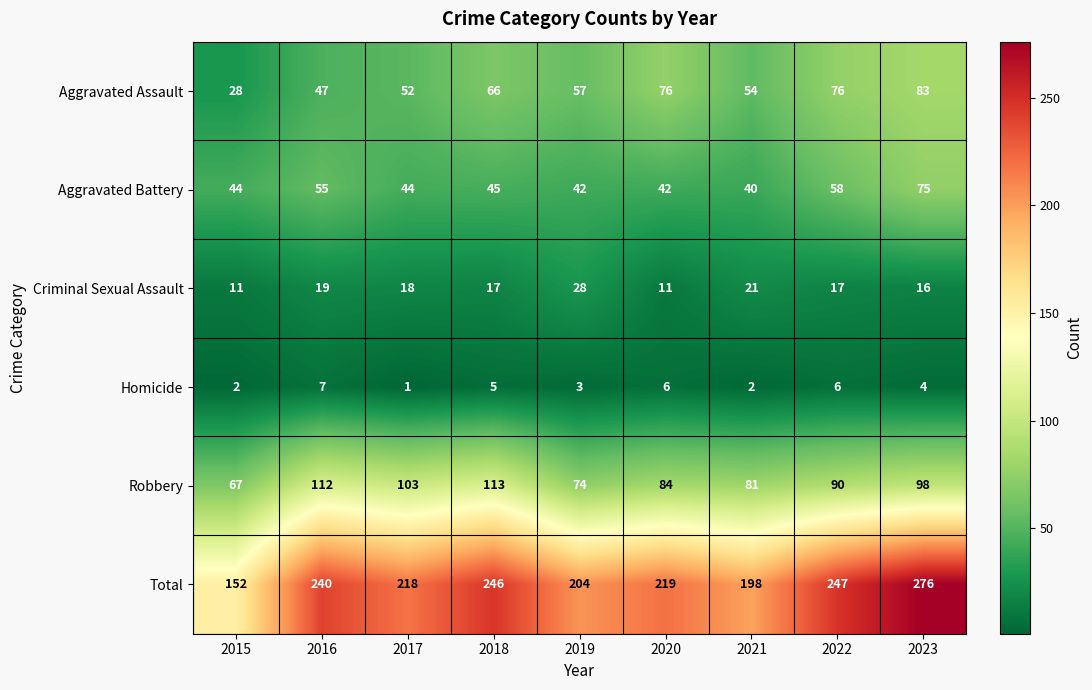

The value of Aggravated Battery at 2015 is 44. True or false?

True